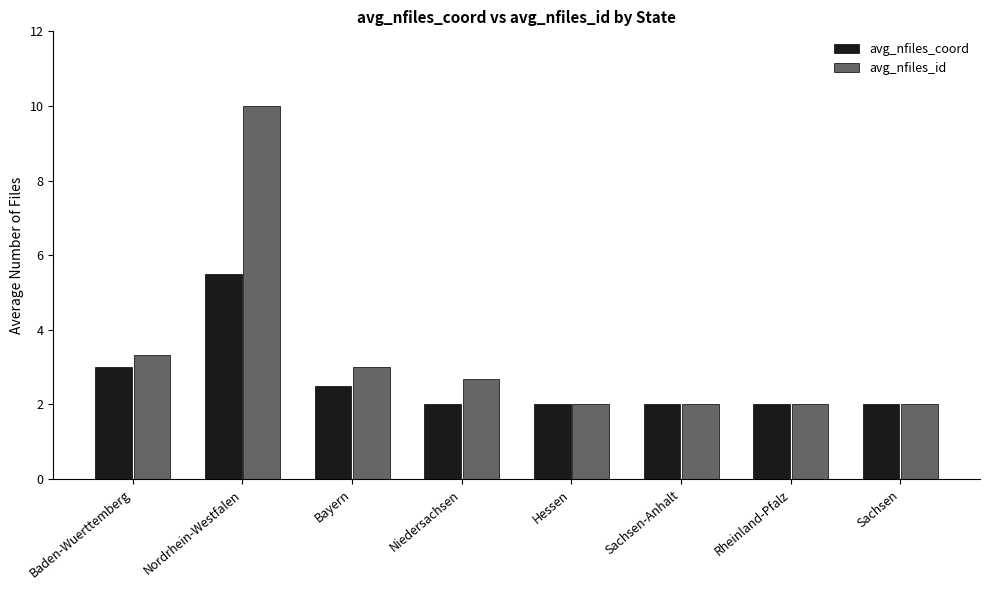

At which label is avg_nfiles_id closest to 6?

Baden-Wuerttemberg